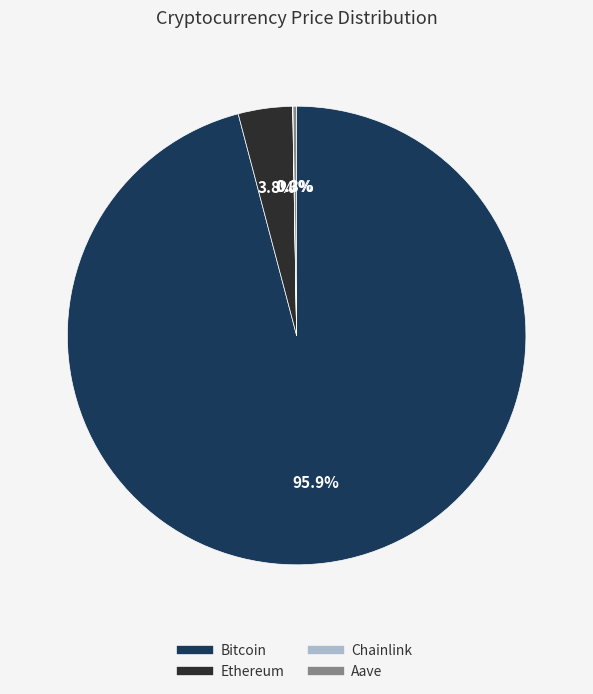

What is the largest slice in the pie chart?

Bitcoin